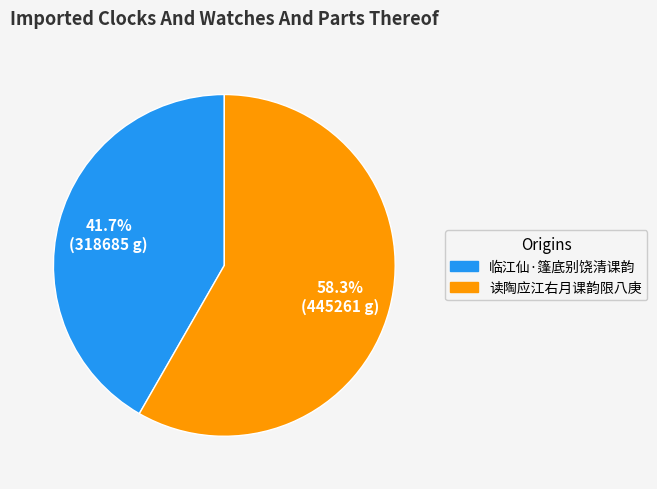

Rank the categories by value from lowest to highest.

临江仙·篷底别饶清课韵, 读陶应江右月课韵限八庚